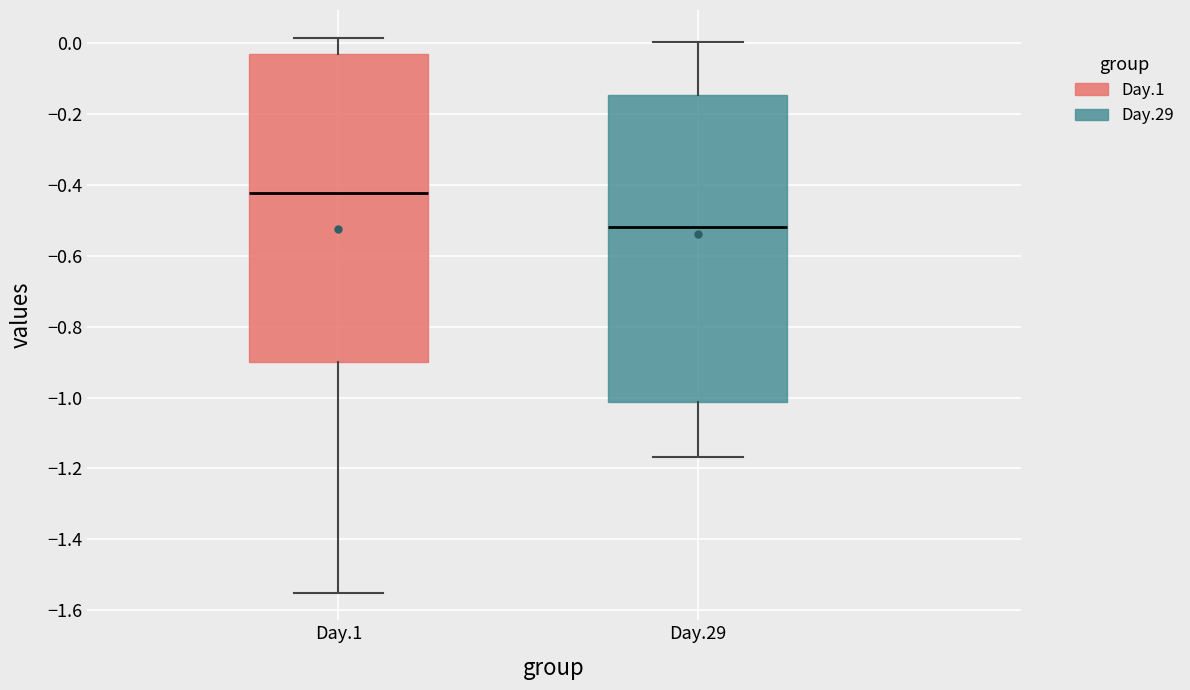

Reading left to right, read every box against the y-axis: the position of its median line, the range the box covers, and the ends of its whiskers. The values are not printed on the chart, so give them approximately, as read against the axis.

Day.1: median -0.42, box -0.90 to -0.02, whiskers -1.56 to 0.02
Day.29: median -0.52, box -1.02 to -0.14, whiskers -1.16 to 0.00